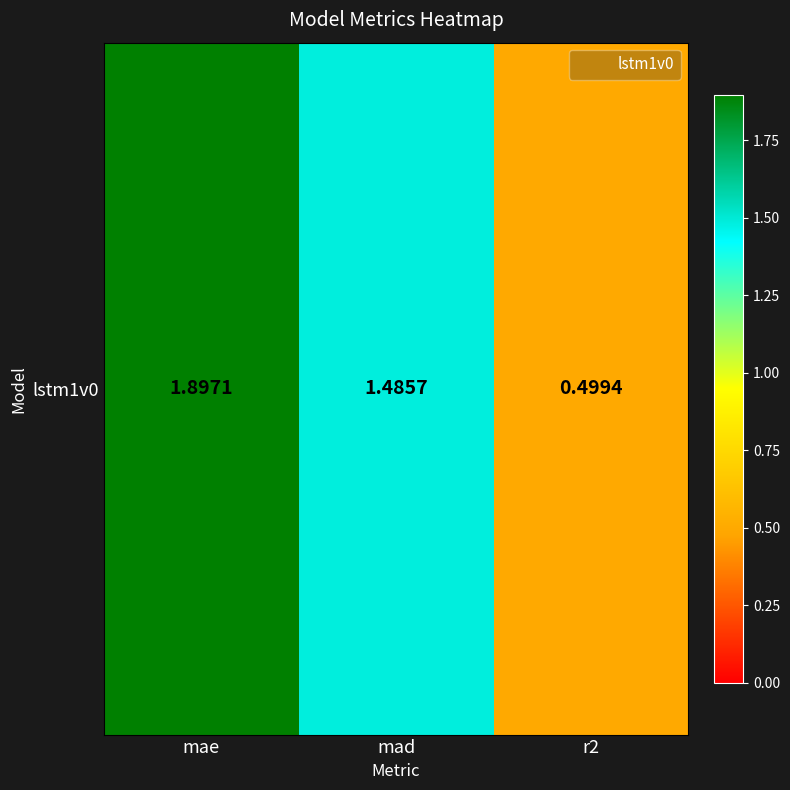

Reading right to left, what are all the values shown in this chart?

r2=0.5	mad=1.5	mae=1.9